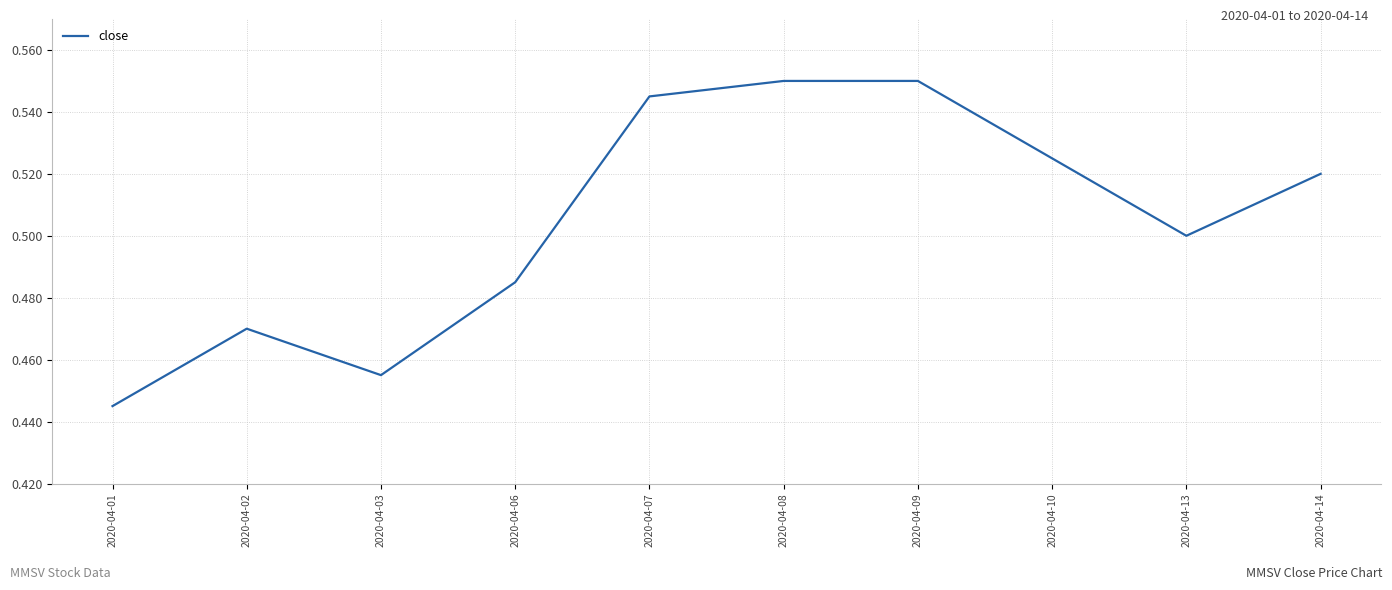

At which category does the chart reach its minimum across all series?

2020-04-01